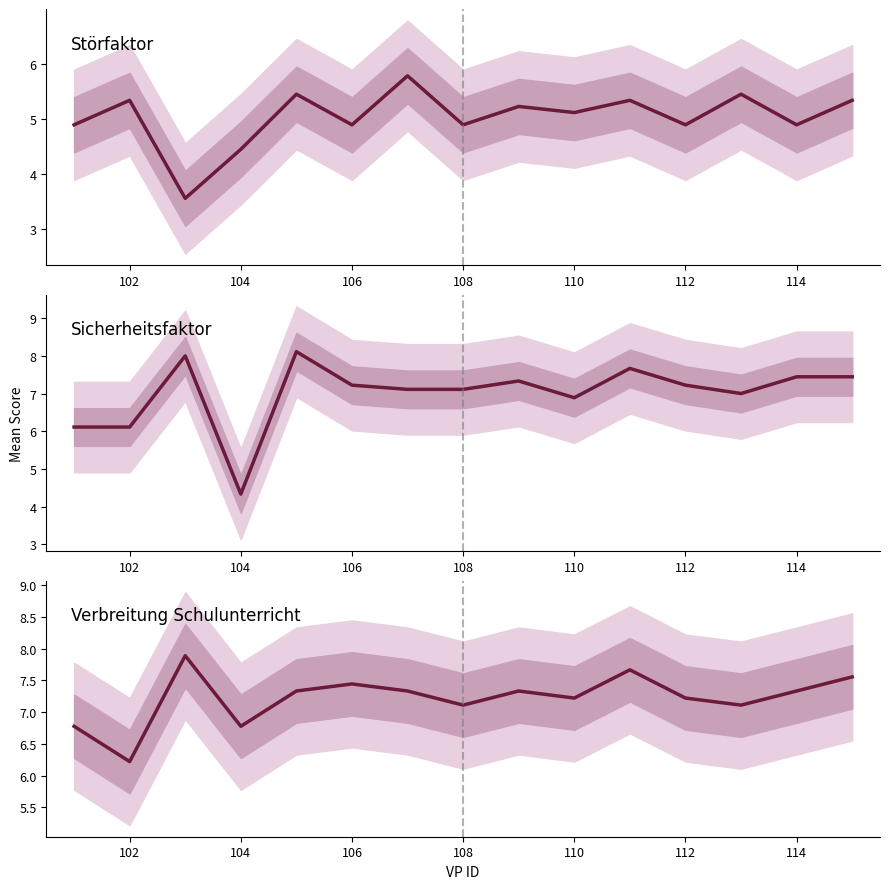

How many lines are shown in the chart?

3